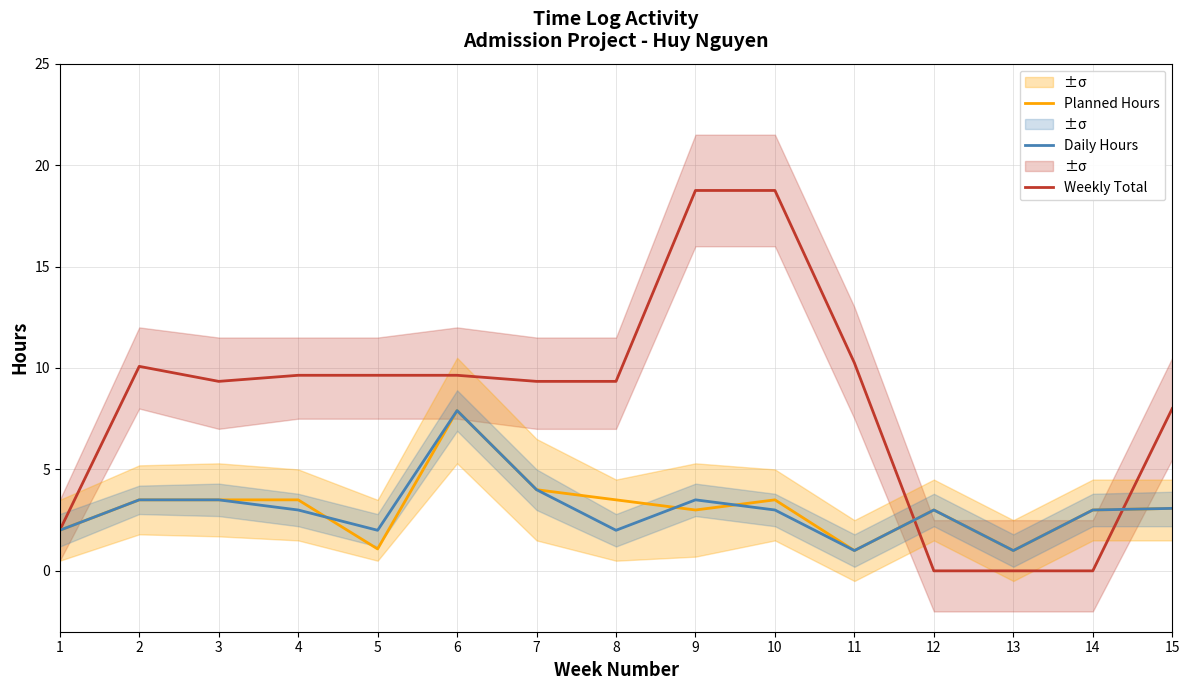

Reading left to right, extract all data points from this chart.

Weekly Total: 2.0	10.1	9.3	9.6	9.6	9.6	9.3	9.3	18.8	18.8	10.2	0.0	0.0	0.0	8.0
Planned Hours: 2.0	3.5	3.5	3.5	1.1	7.9	4.0	3.5	3.0	3.5	1.0	3.0	1.0	3.0	3.1
Daily Hours: 2.0	3.5	3.5	3.0	2.0	7.9	4.0	2.0	3.5	3.0	1.0	3.0	1.0	3.0	3.1